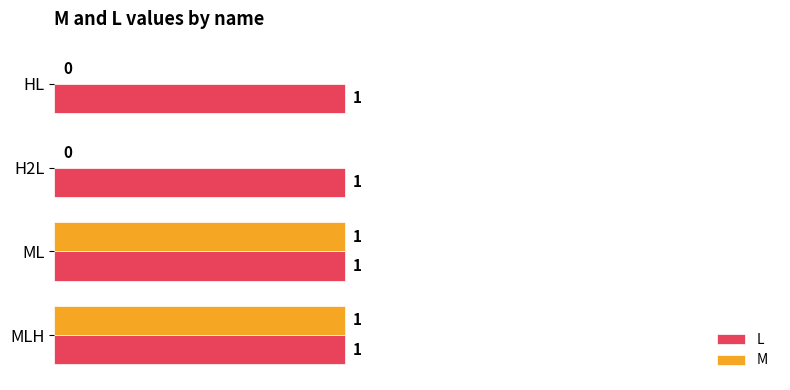

Is the value of L at HL greater than the value of M at H2L?

Yes